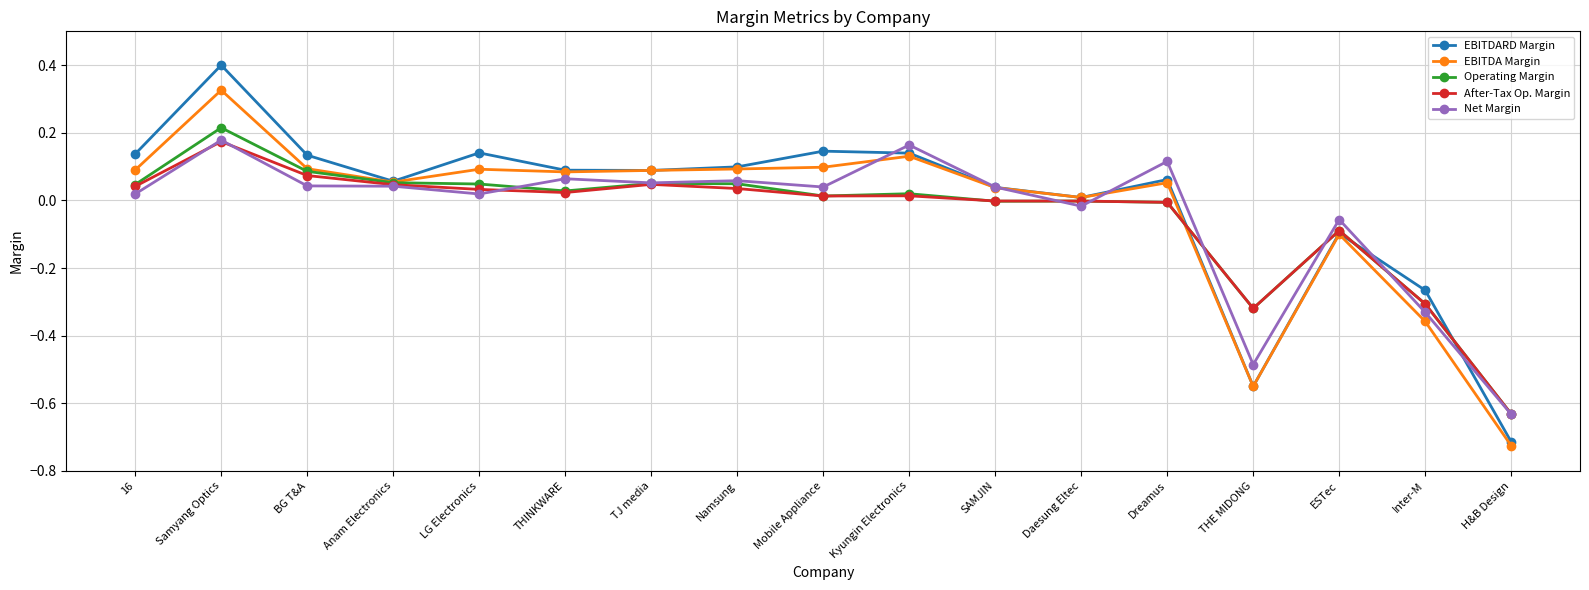

Which category has the lowest value across all series?

H&B Design